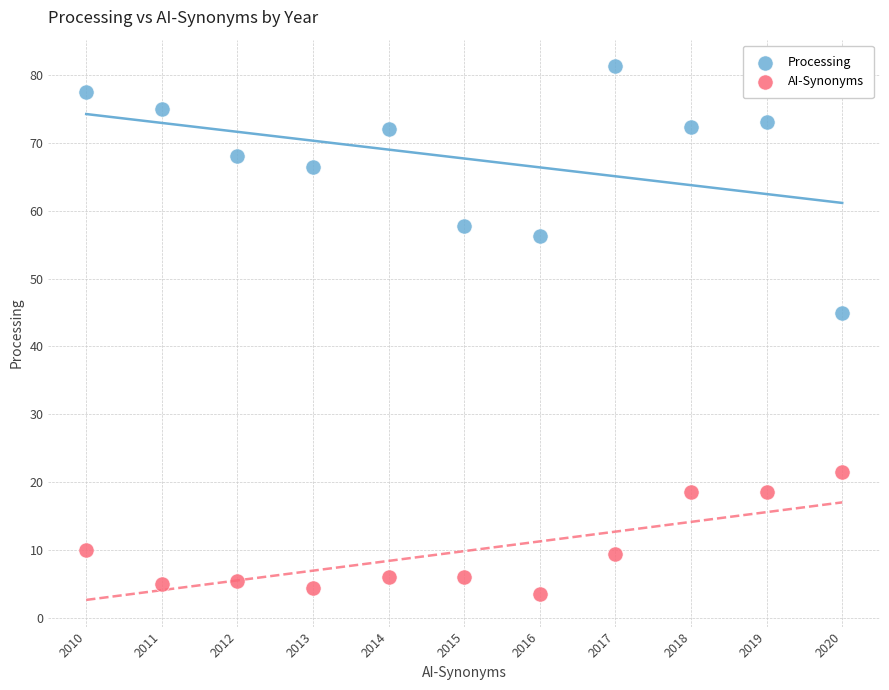

Which series contains the lowest Y value?

AI-Synonyms